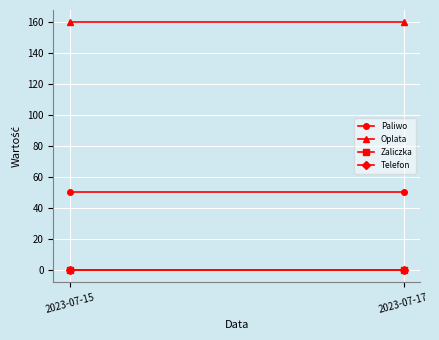

At which category does the chart reach its minimum across all series?

2023-07-15